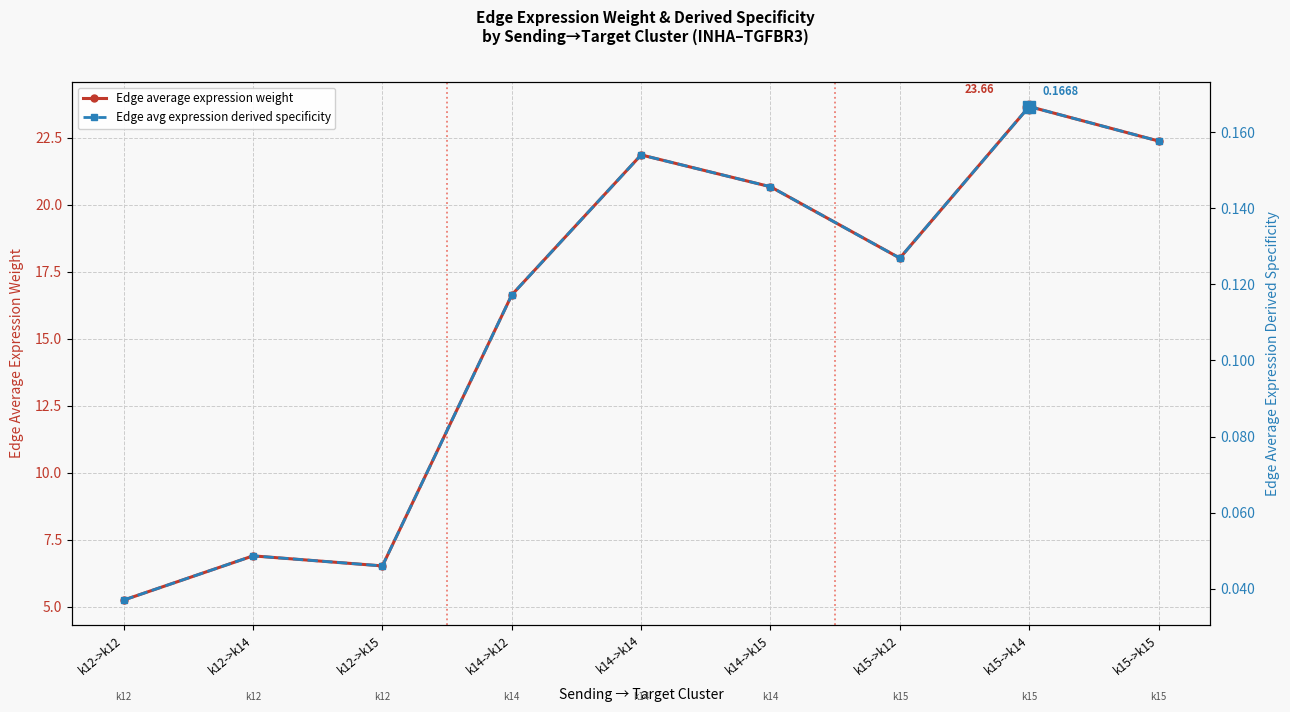

Between k15->k15 and k14->k12, which is larger?

k15->k15